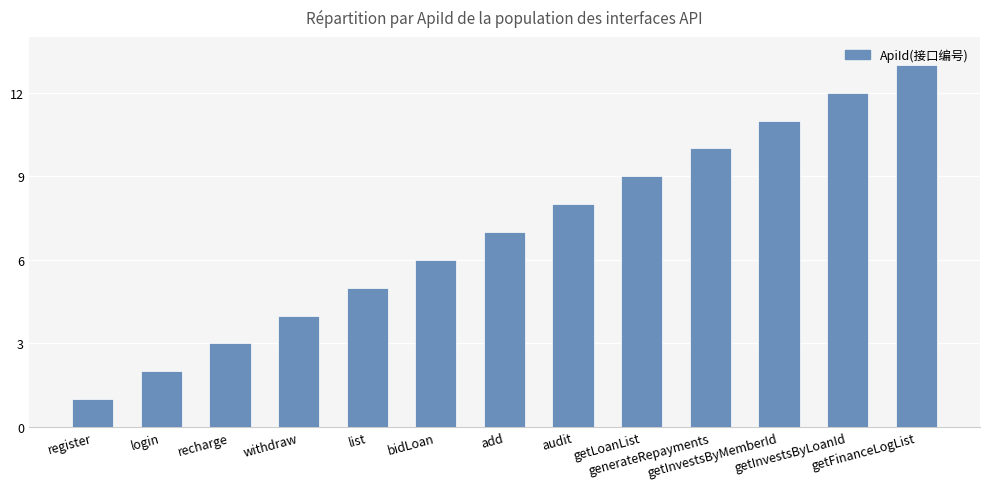

What is the label of the 7th bar from the left?

add